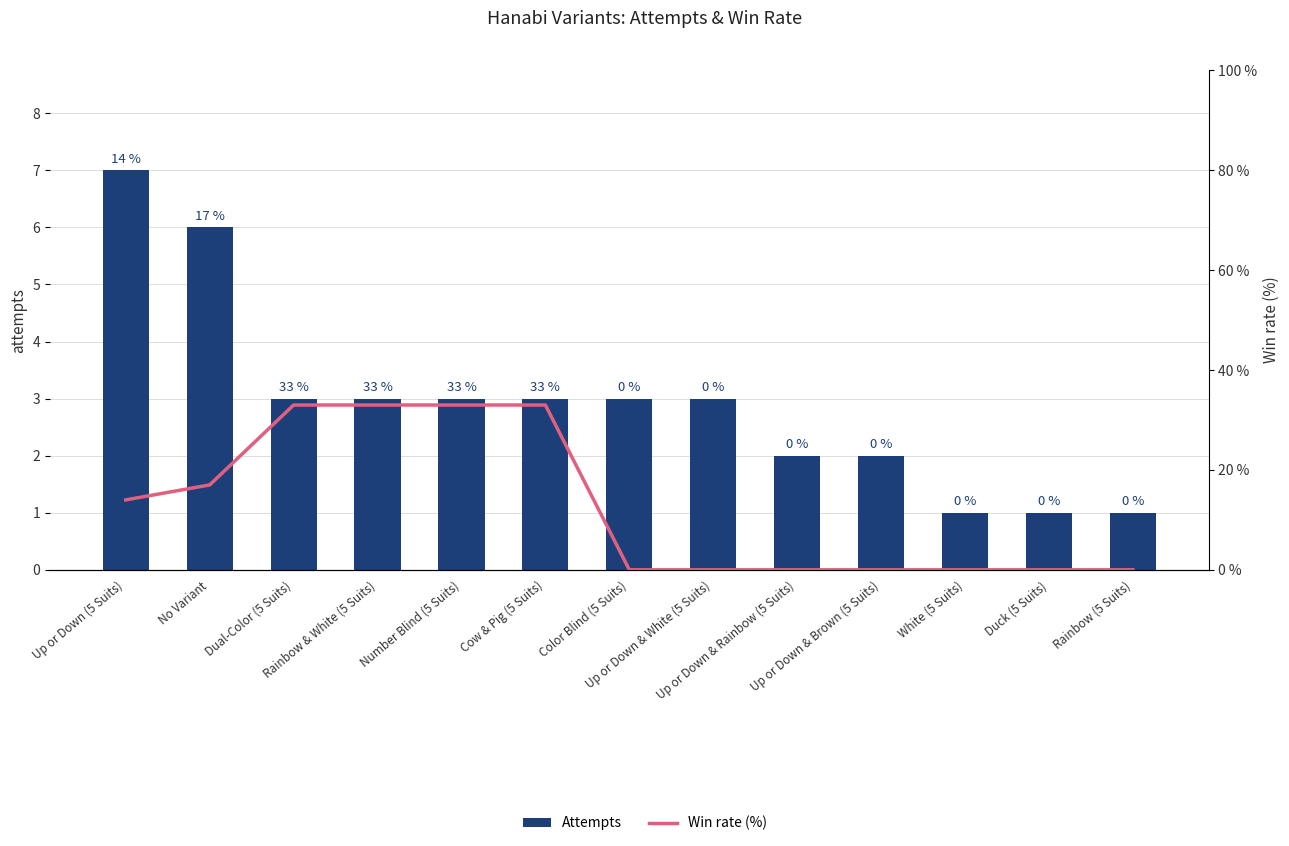

Between Up or Down (5 Suits) and Rainbow (5 Suits), which is larger?

Up or Down (5 Suits)